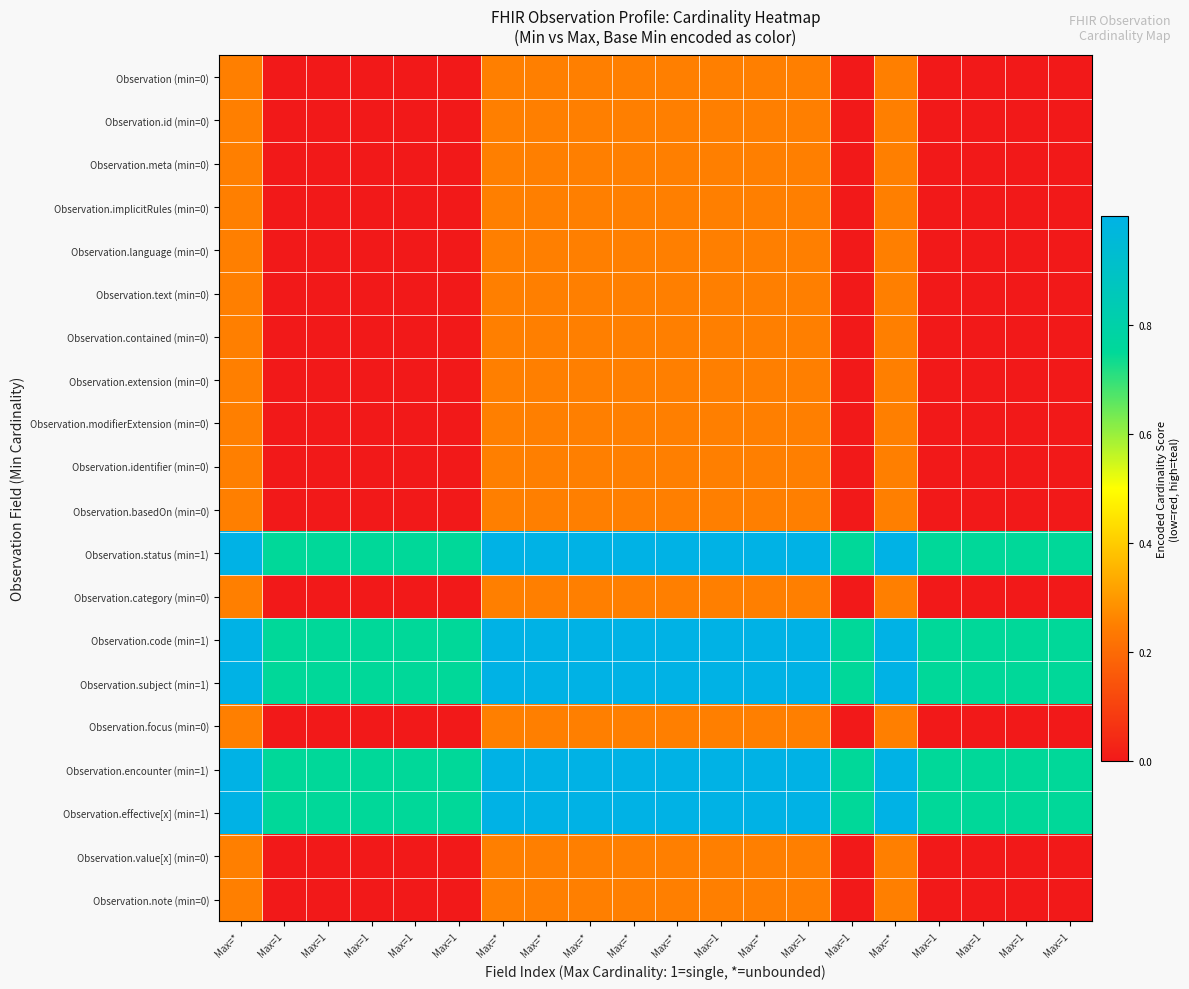

List the series in order of their peak value, lowest first.

Observation (min=0), Observation.id (min=0), Observation.meta (min=0), Observation.implicitRules (min=0), Observation.language (min=0), Observation.text (min=0), Observation.contained (min=0), Observation.extension (min=0), Observation.modifierExtension (min=0), Observation.identifier (min=0), Observation.basedOn (min=0), Observation.category (min=0), Observation.focus (min=0), Observation.value[x] (min=0), Observation.note (min=0), Observation.status (min=1), Observation.code (min=1), Observation.subject (min=1), Observation.encounter (min=1), Observation.effective[x] (min=1)